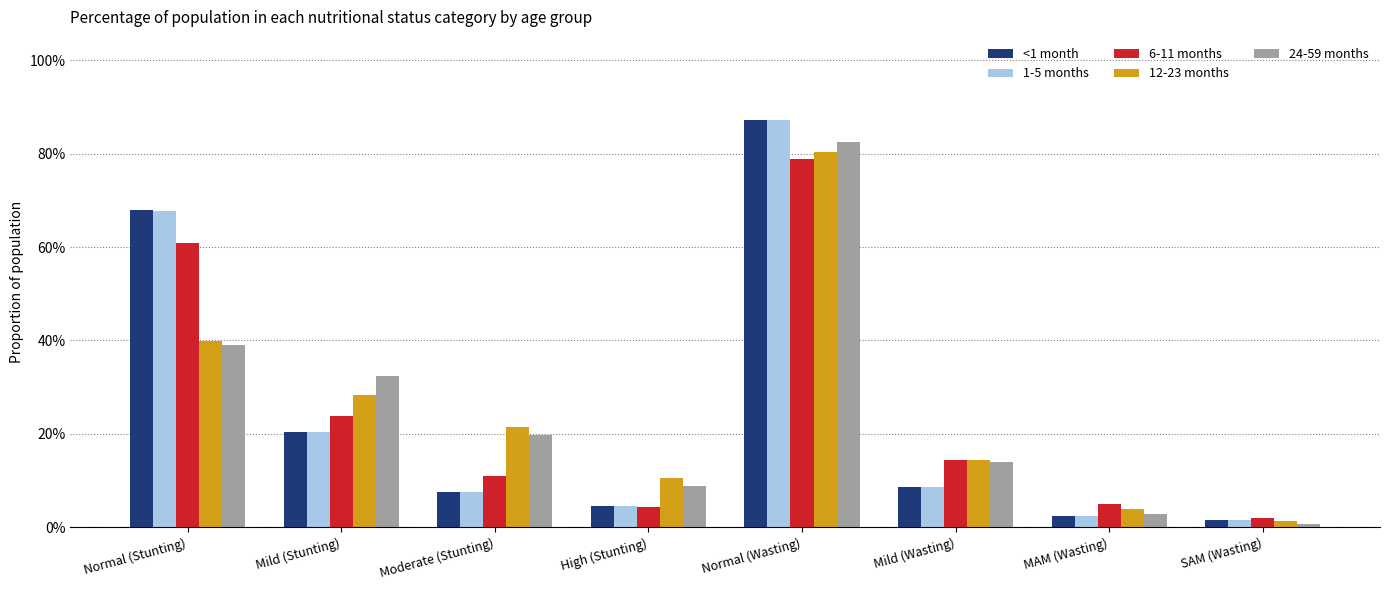

The value of 6-11 months at Mild (Stunting) is 0.4. True or false?

False